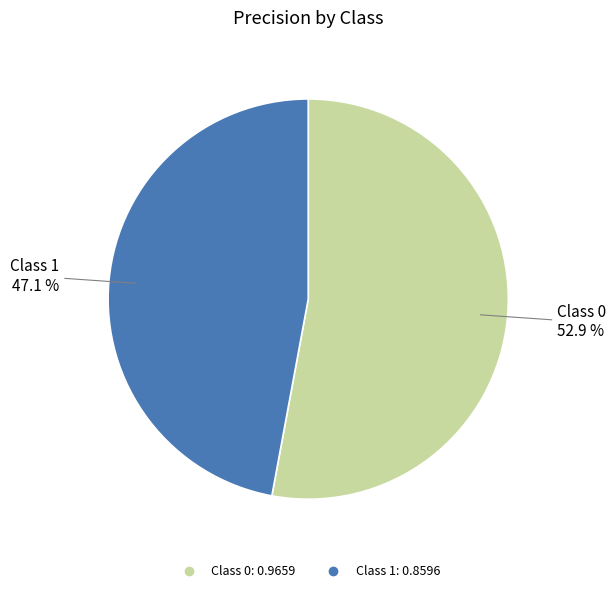

Does any single category account for the majority?

Yes